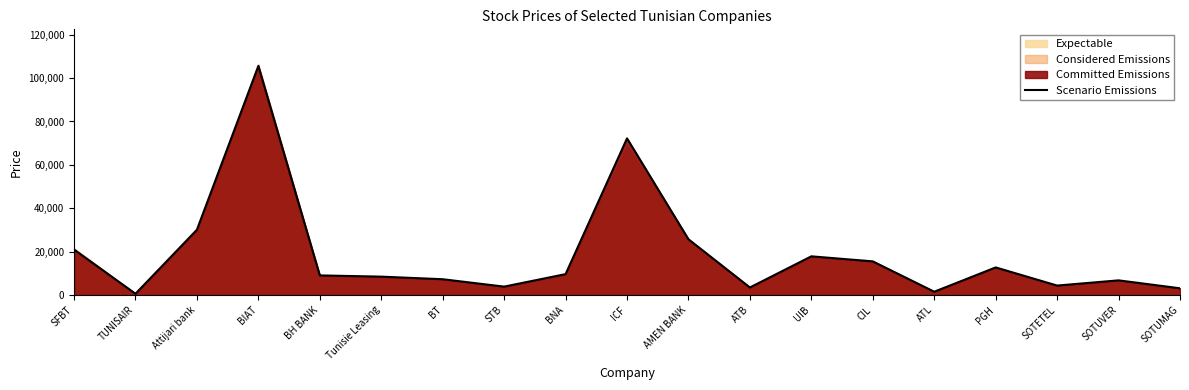

Reading left to right, list all the values displayed in this chart.

SFBT=20980	TUNISAIR=610	Attijari bank=30100	BIAT=105600	BH BANK=9060	Tunisie Leasing=8490	BT=7300	STB=3890	BNA=9650	ICF=72210	AMEN BANK=25710	ATB=3500	UIB=17850	CIL=15530	ATL=1540	PGH=12740	SOTETEL=4380	SOTUVER=6780	SOTUMAG=3120